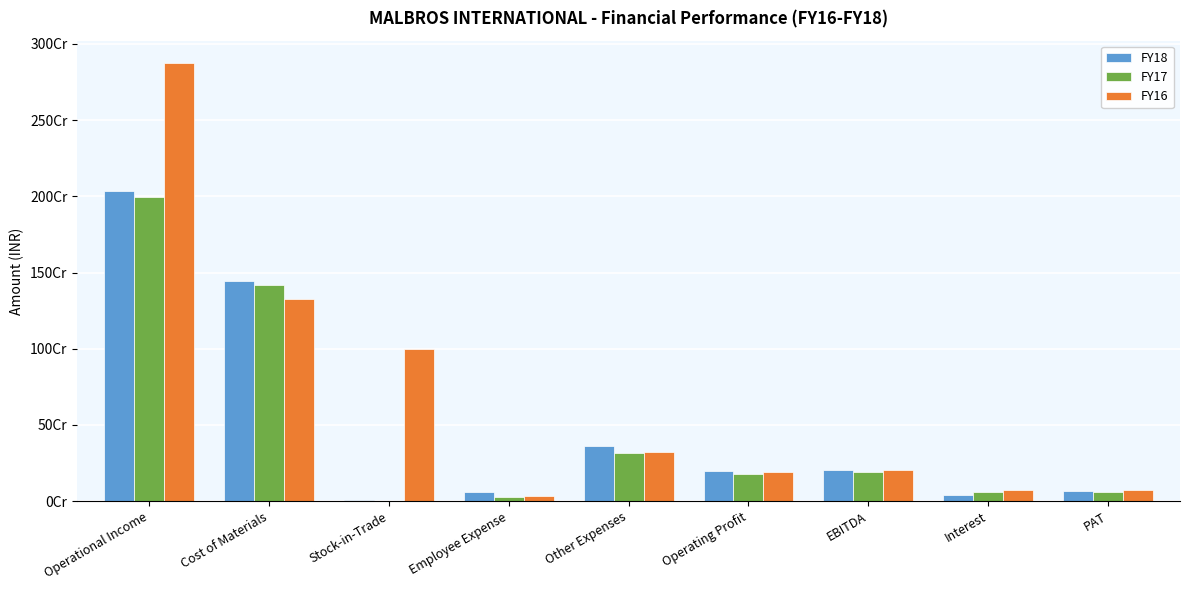

What is the difference between the FY16 values at EBITDA and Cost of Materials?

1118065297